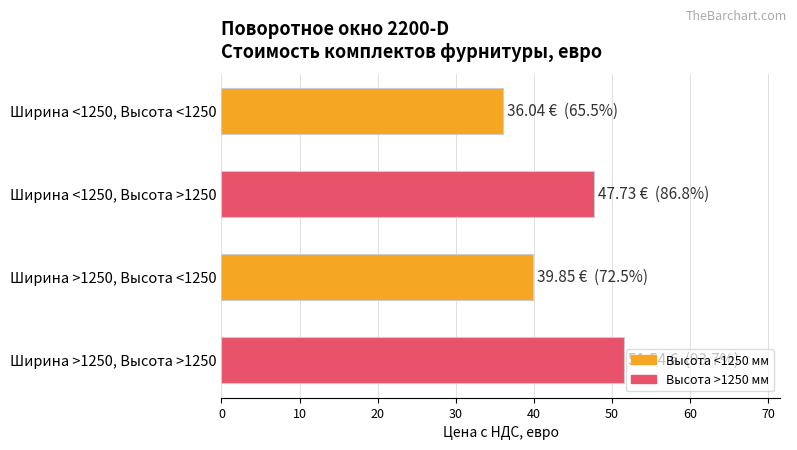

List the labels in order of value, smallest first.

Ширина <1250, Высота <1250, Ширина >1250, Высота <1250, Ширина <1250, Высота >1250, Ширина >1250, Высота >1250